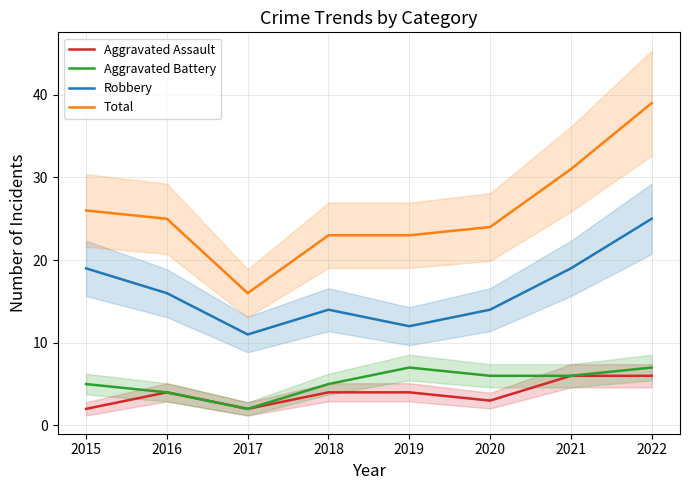

Where is the first local minimum for Aggravated Assault?

2017